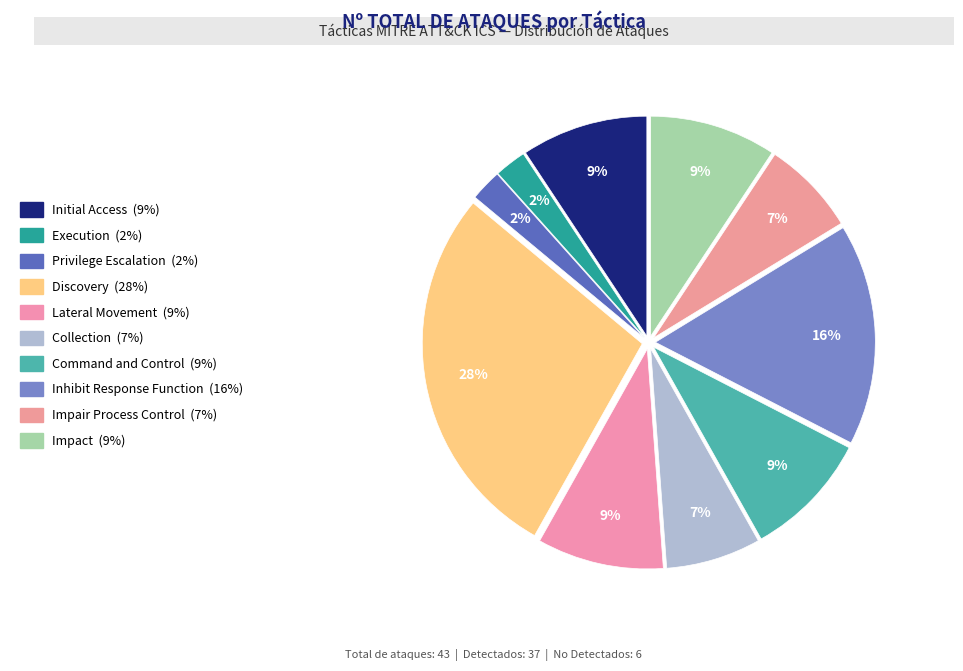

How many segments does this pie chart have?

10